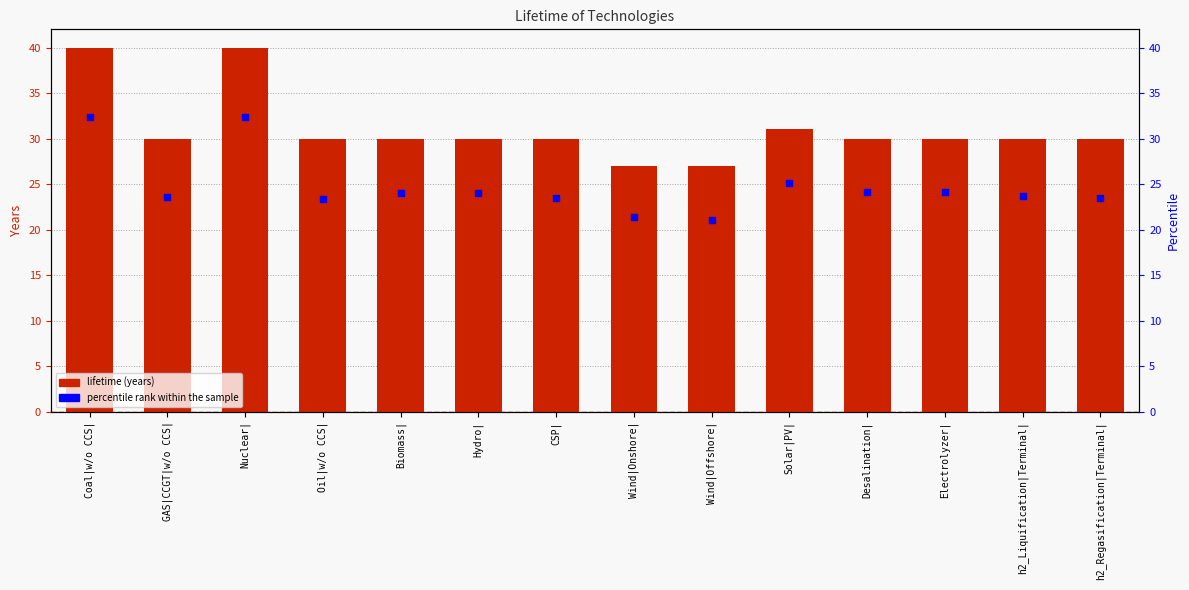

Which series has the largest Y range (max minus min)?

Lifetime (years)